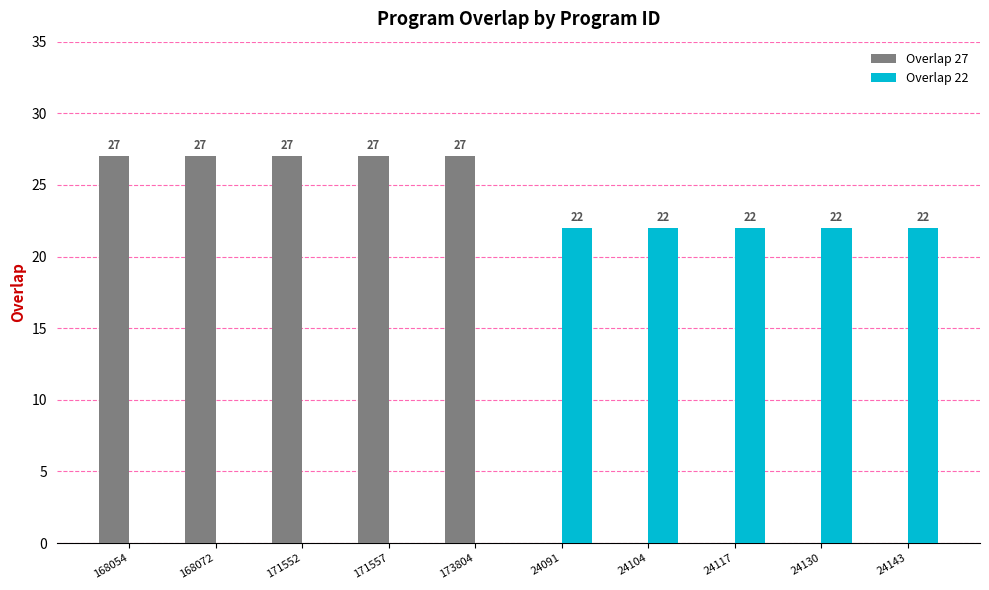

What is the approximate value of Overlap 27 at 168072?

27